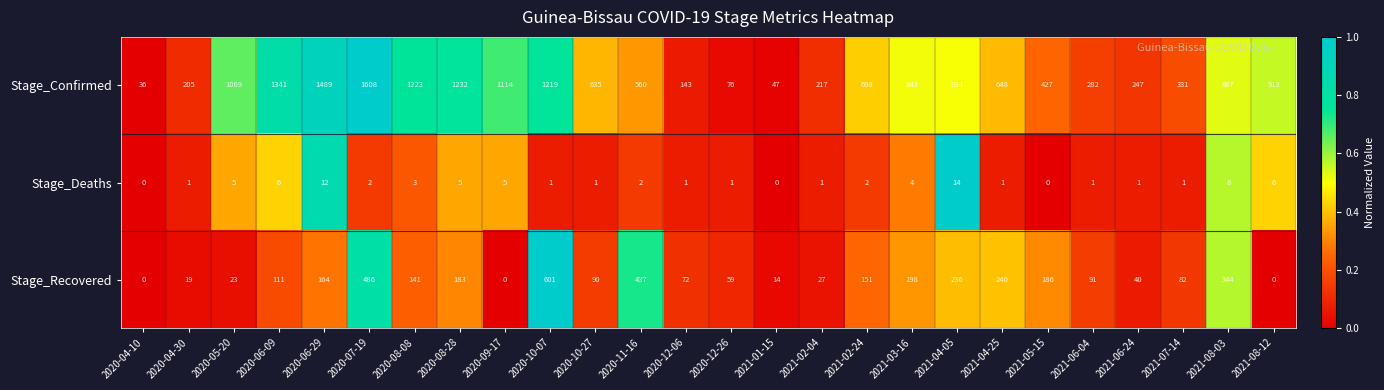

The value of Stage_Recovered at 2020-07-19 is 207. True or false?

False